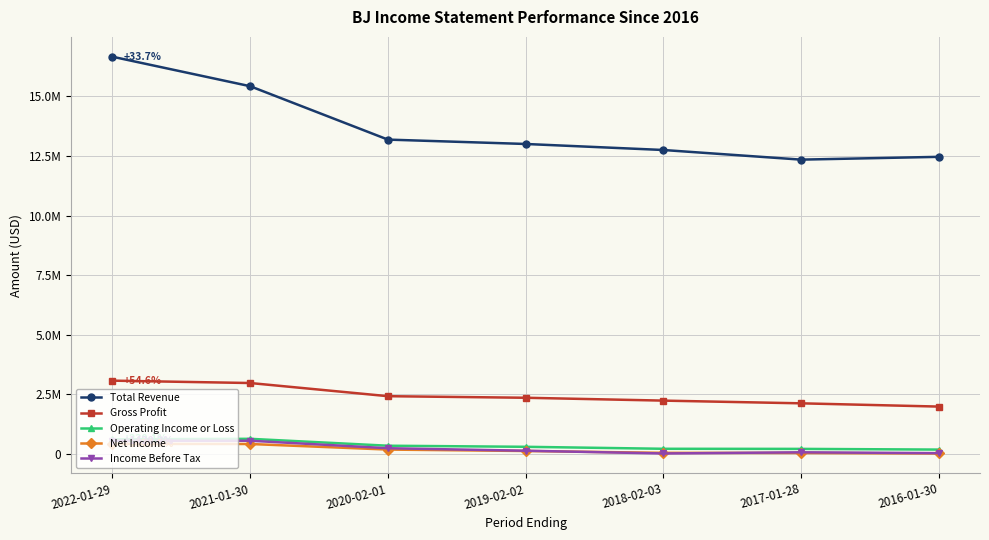

Rank the series by their maximum value, from highest to lowest.

Total Revenue, Gross Profit, Operating Income or Loss, Income Before Tax, Net Income